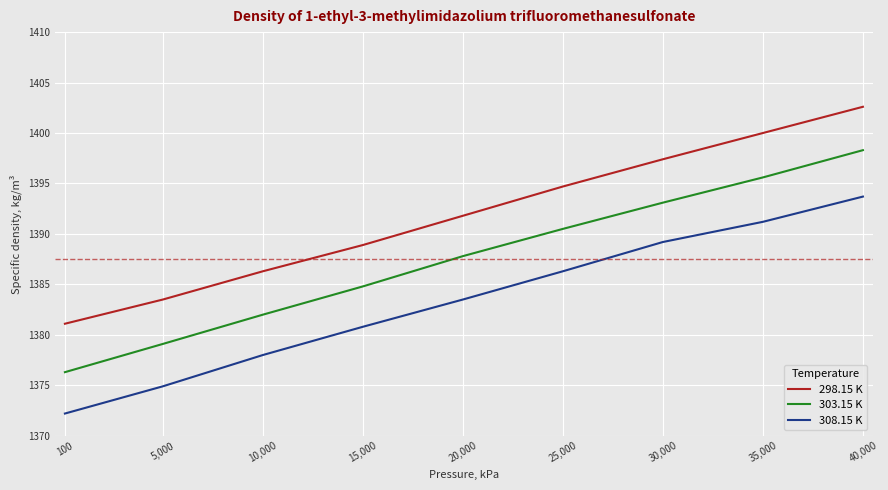

Rank the series by their maximum value, from highest to lowest.

298.15 K, 303.15 K, 308.15 K